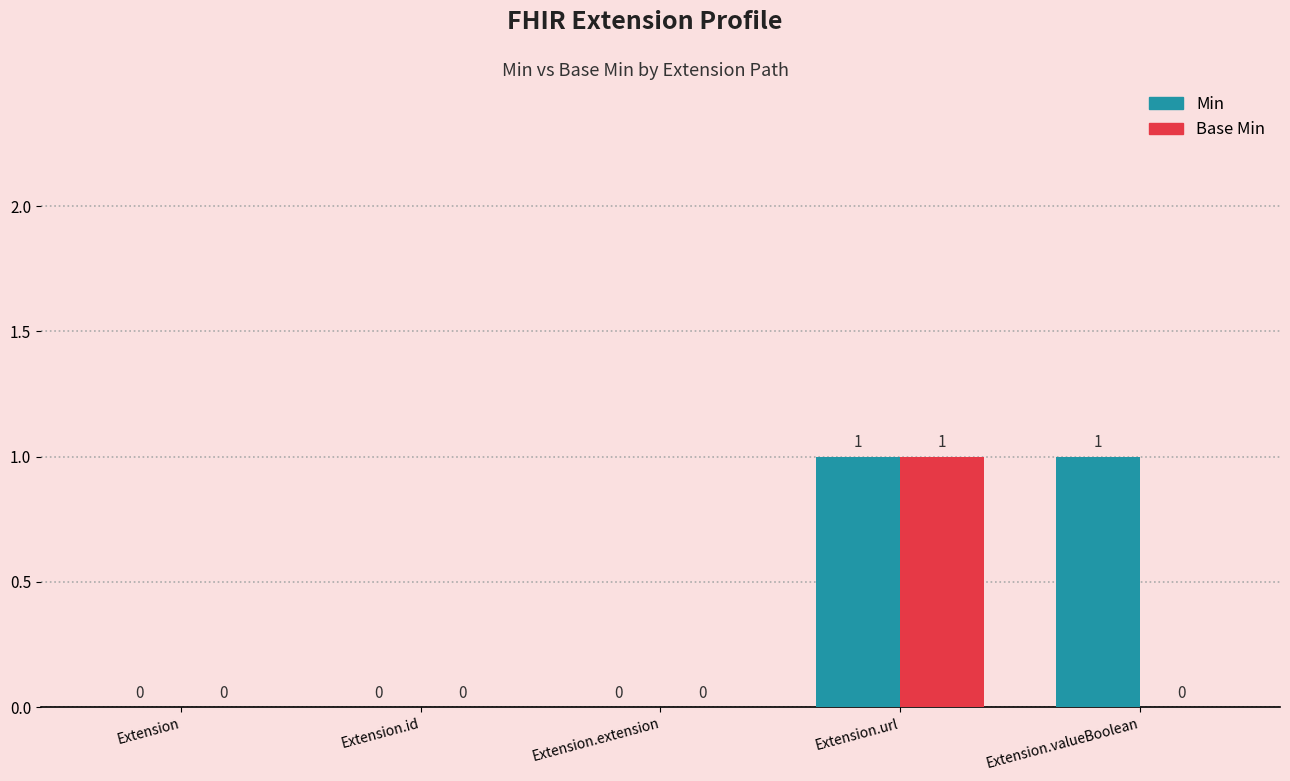

How many values in Min are above zero?

2